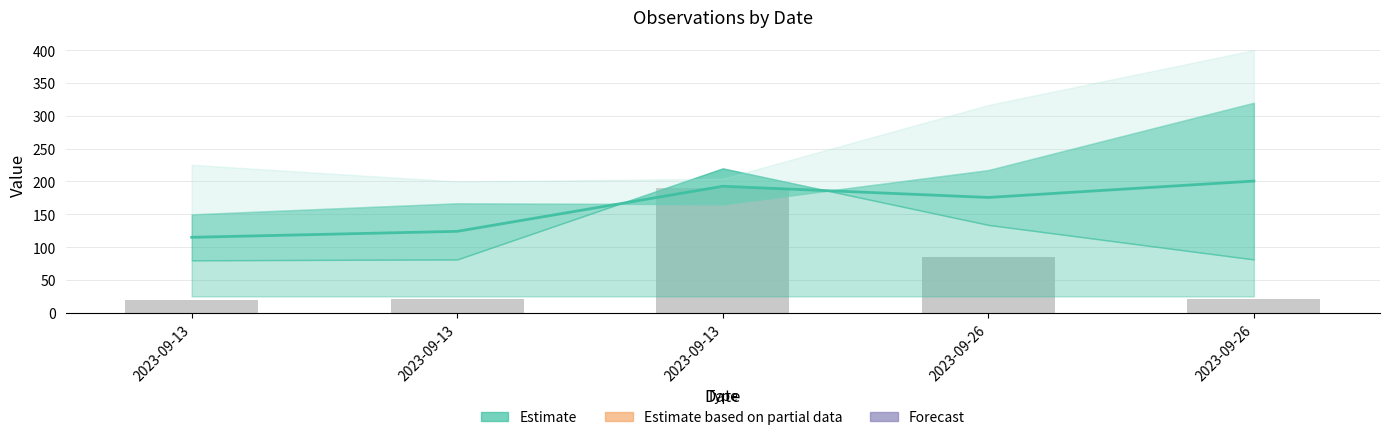

Reading right to left, list all the values displayed in this chart.

Estimate line: 200.7	175.7	192.7	124.1	115.0
Observed: 21.6	85.5	190.0	21.6	20.0